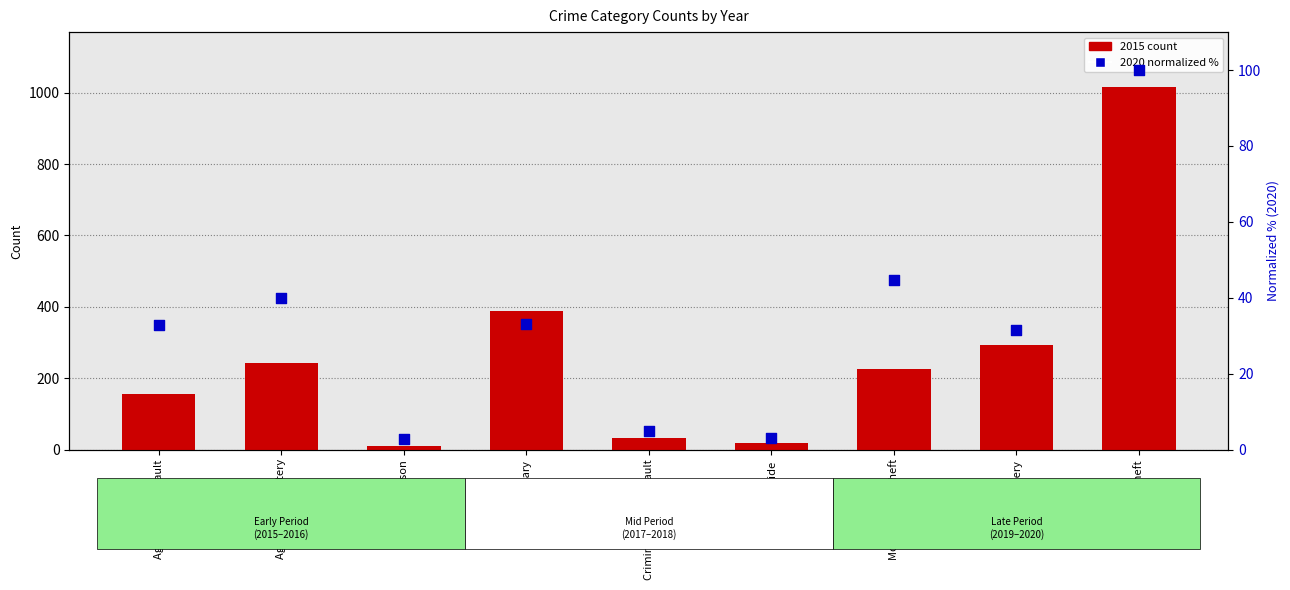

Between Aggravated Battery and Burglary, which is larger?

Aggravated Battery